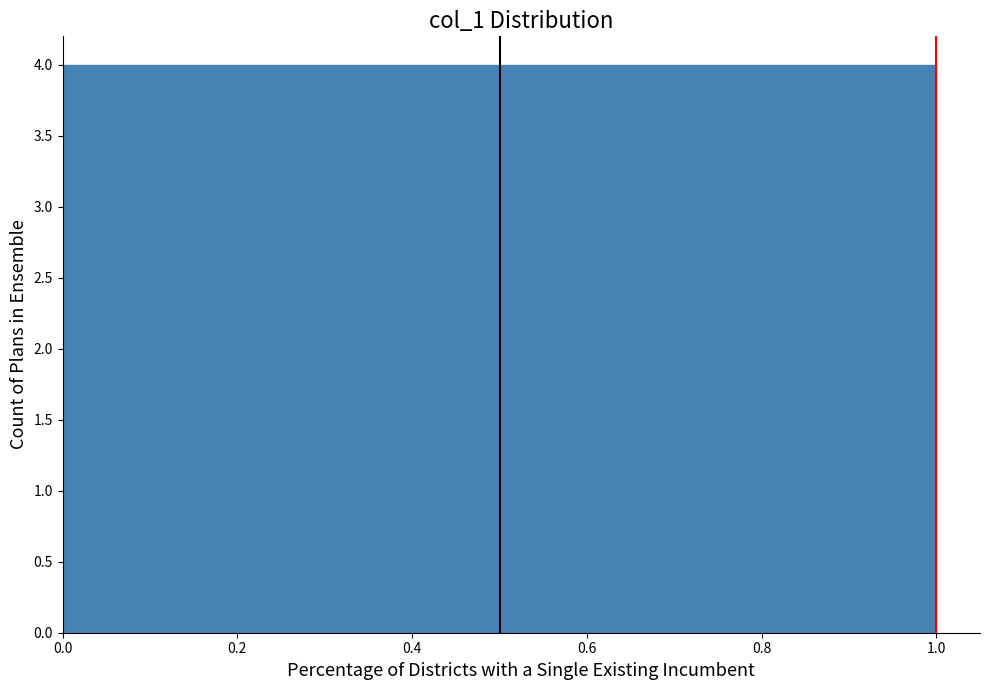

Reading left to right, list every bar in this chart as the range it spans on the x-axis followed by its height. The values are not printed on the chart, so give them approximately, as read against the axis.

0.0 to 0.1: 4
0.1 to 0.2: 4
0.2 to 0.3: 4
0.3 to 0.4: 4
0.4 to 0.5: 4
0.5 to 0.6: 4
0.6 to 0.7: 4
0.7 to 0.8: 4
0.8 to 0.9: 4
0.9 to 1.0: 4